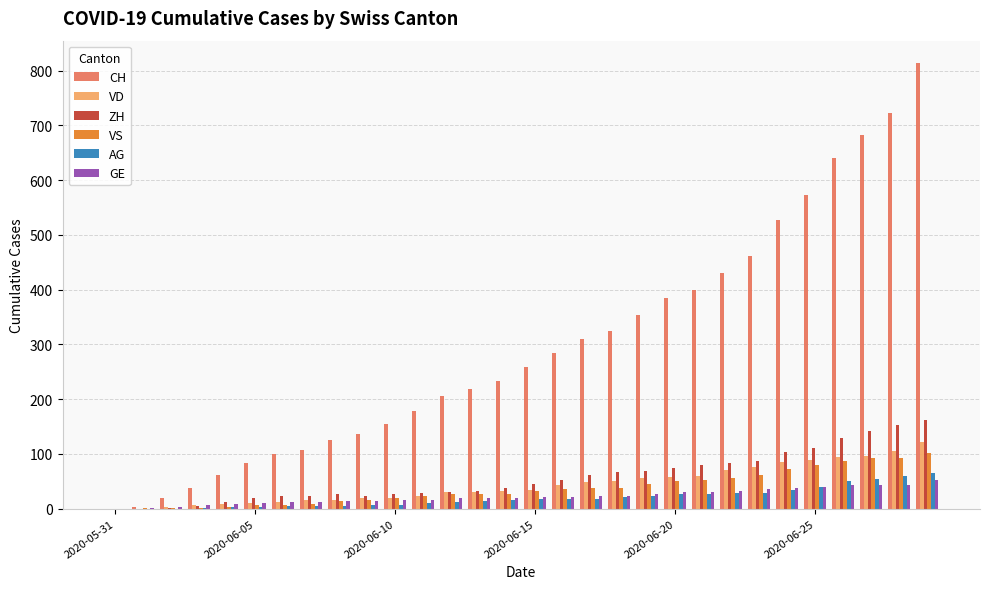

What is the sum of all CH values?

8831